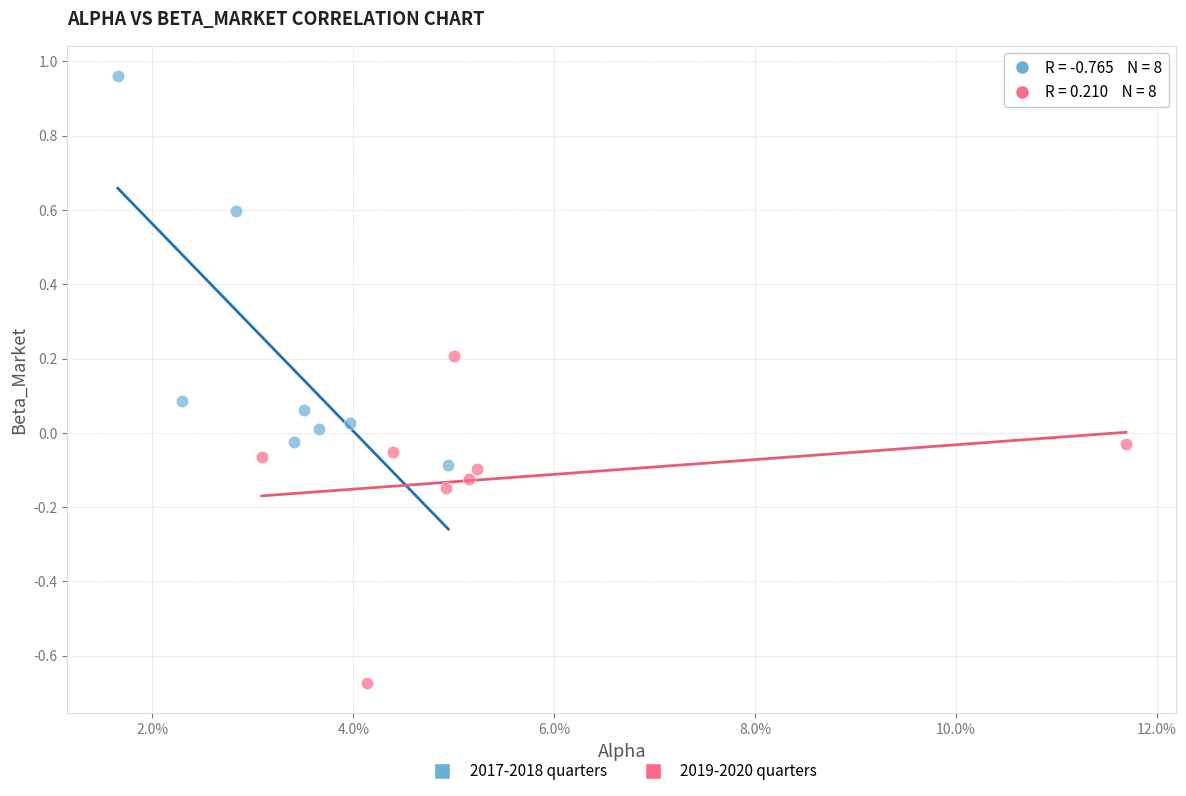

Which series contains the highest Y value?

2017-2018 quarters